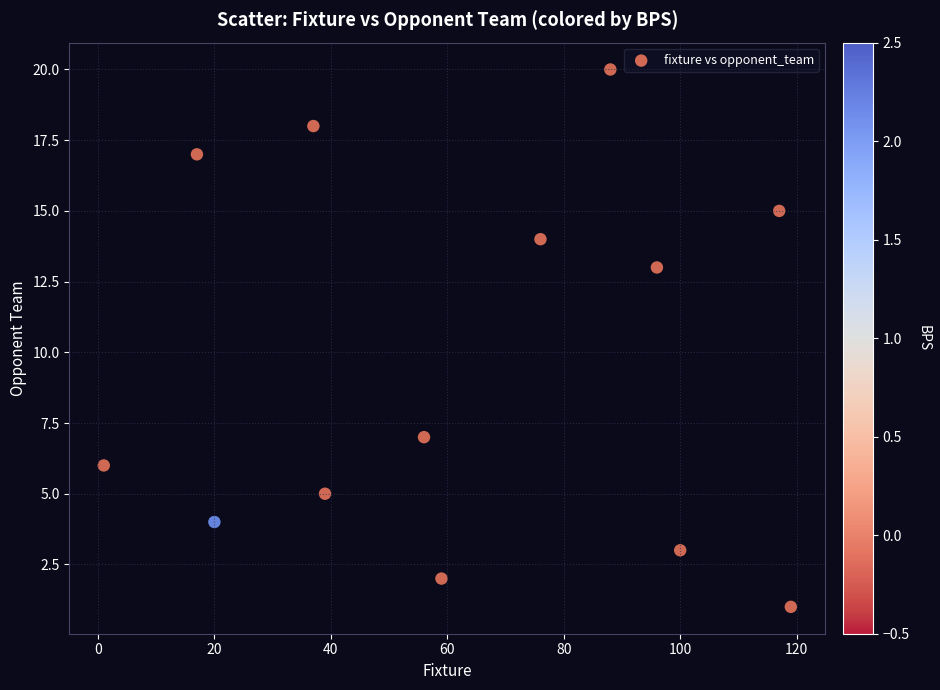

What is the range of X values (max minus min)?

118